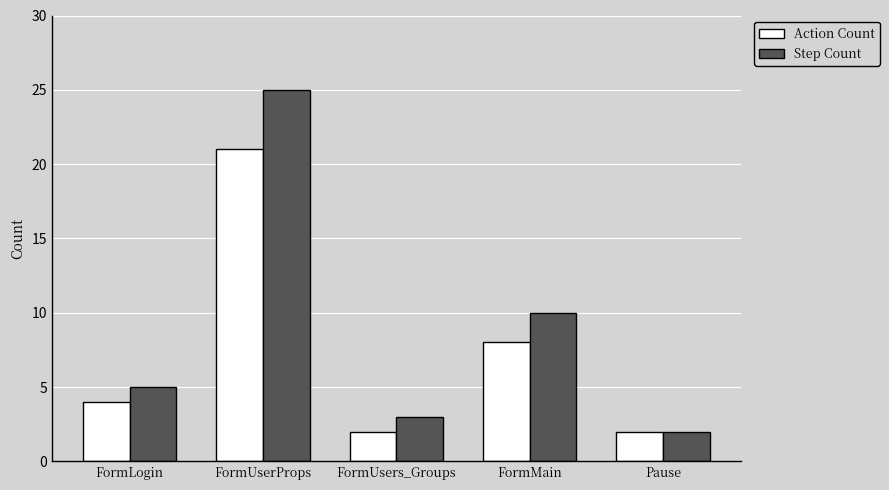

At how many categories does at least one series exceed 19?

1